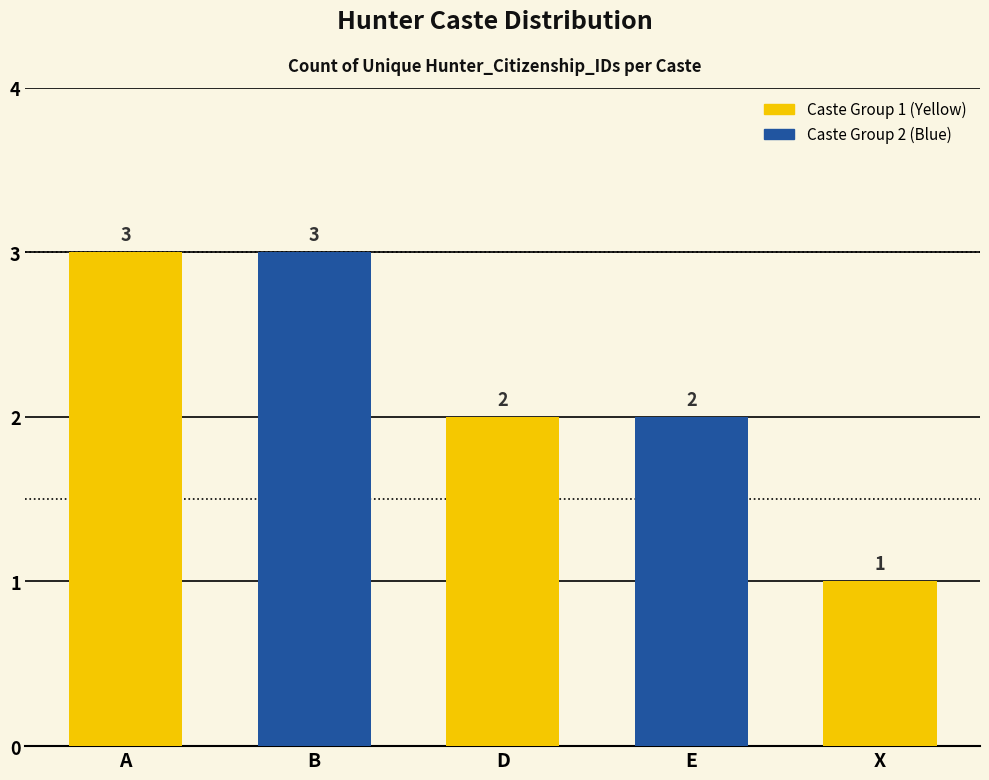

How many values are between 2 and 3?

4